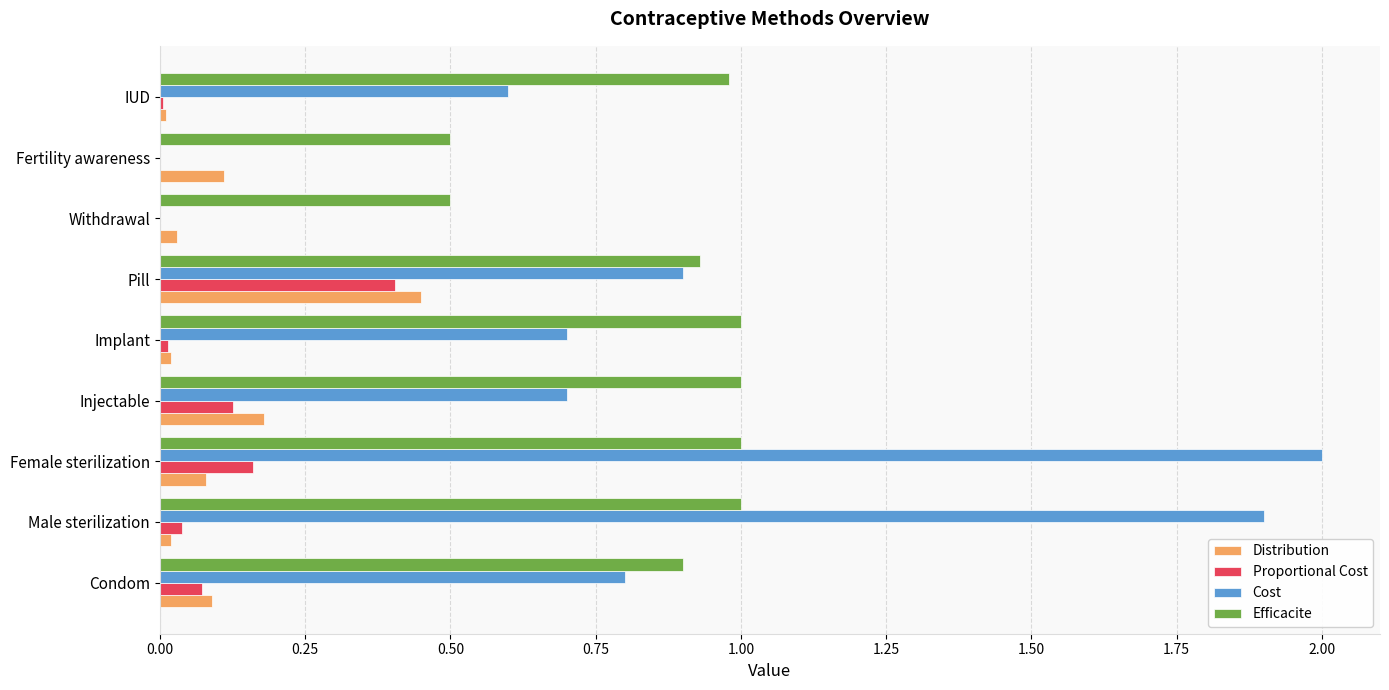

Which series changed the most between Injectable and IUD?

Distribution